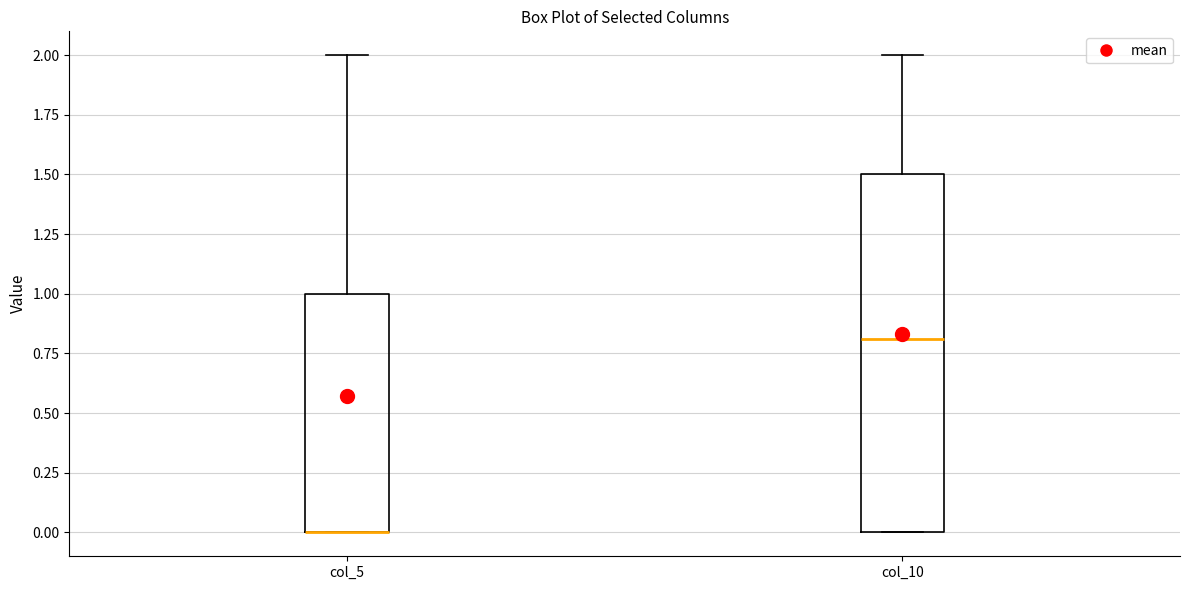

Where is the upper edge of the box for col_10 on the y-axis? The values are not printed on the chart, so give them approximately, as read against the axis.

1.5